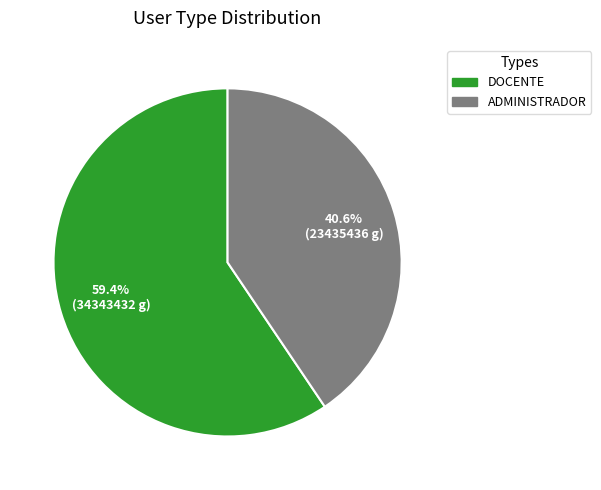

Count the number of slices in the pie.

2